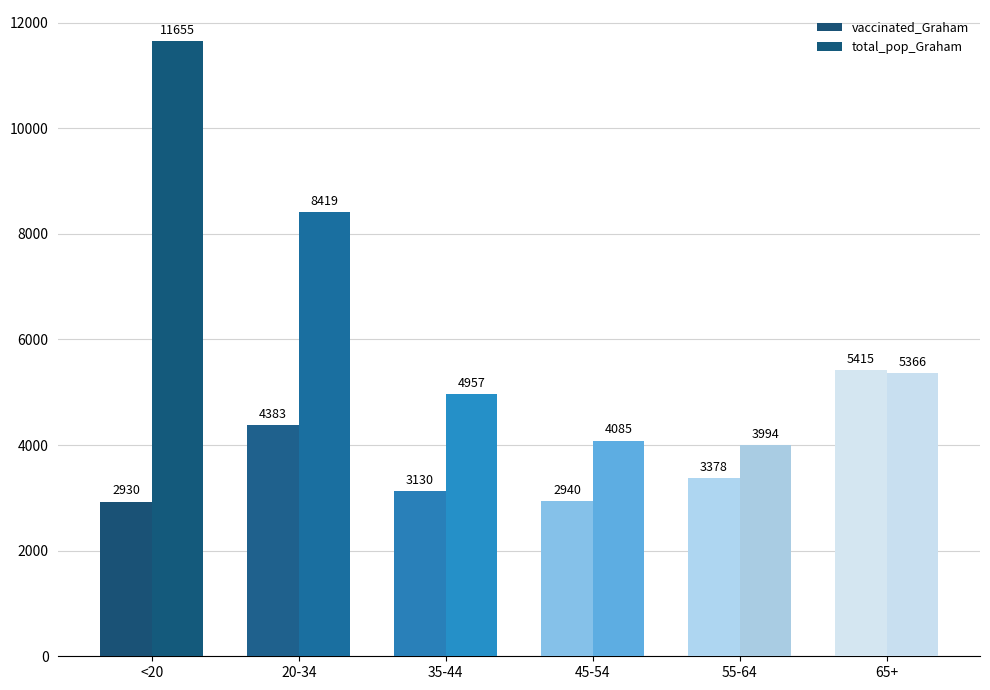

What are all the series names shown in the legend?

vaccinated_Graham, total_pop_Graham